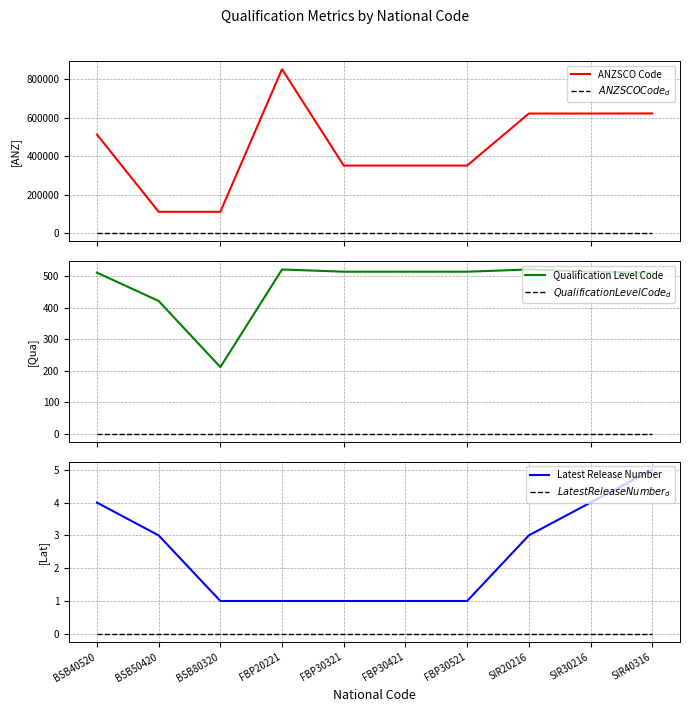

What is the average value of the Qualification Level Code series?

475